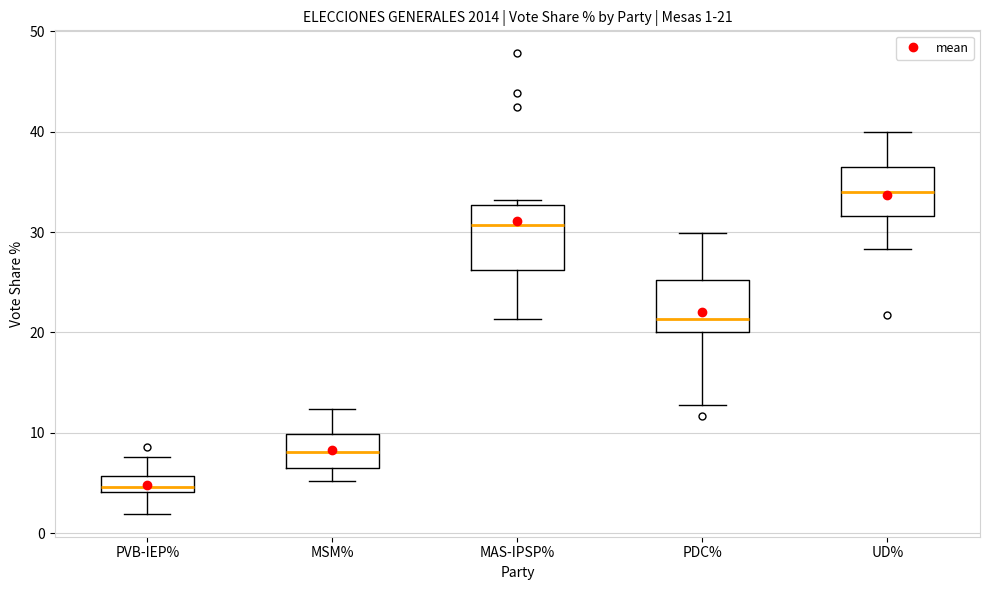

Which box's median line is the lowest?

PVB-IEP%